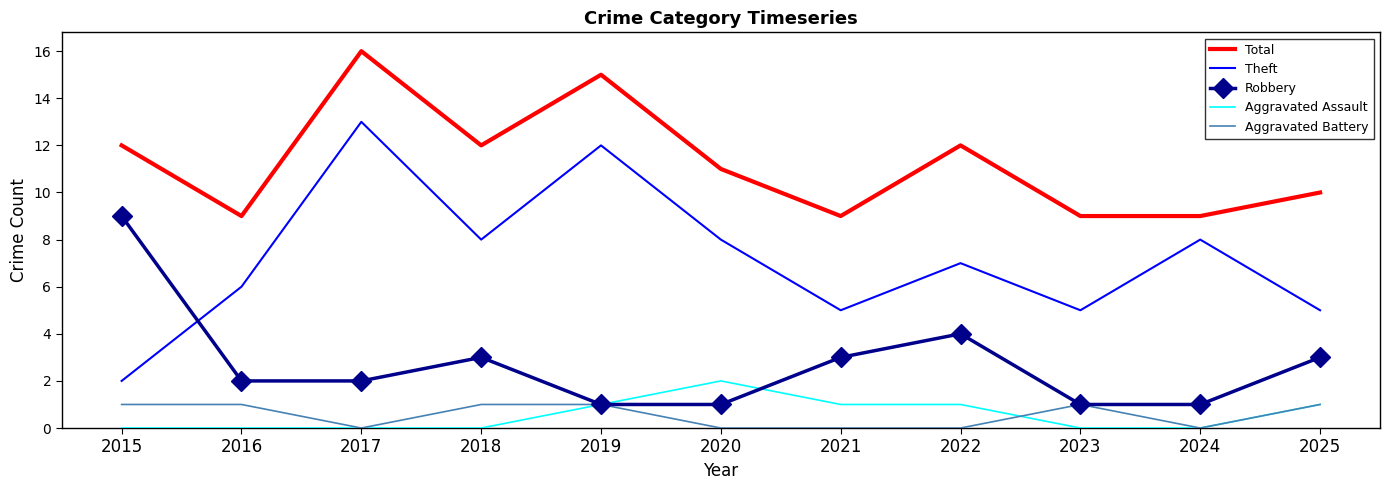

Which series has the largest range (max minus min)?

Theft